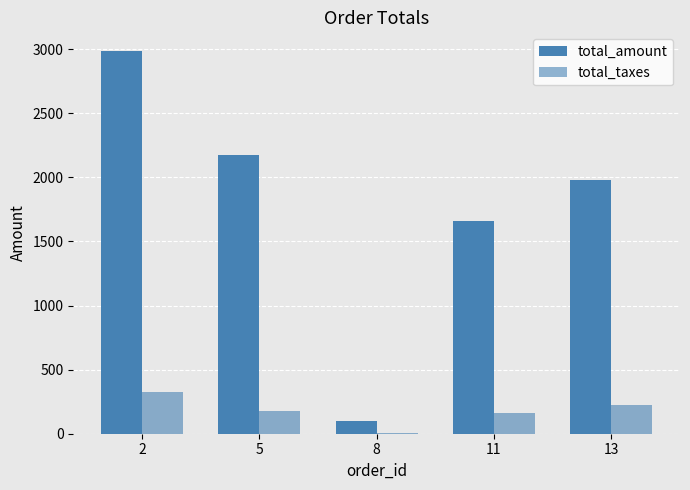

Rank the series by their average value, from lowest to highest.

total_taxes, total_amount